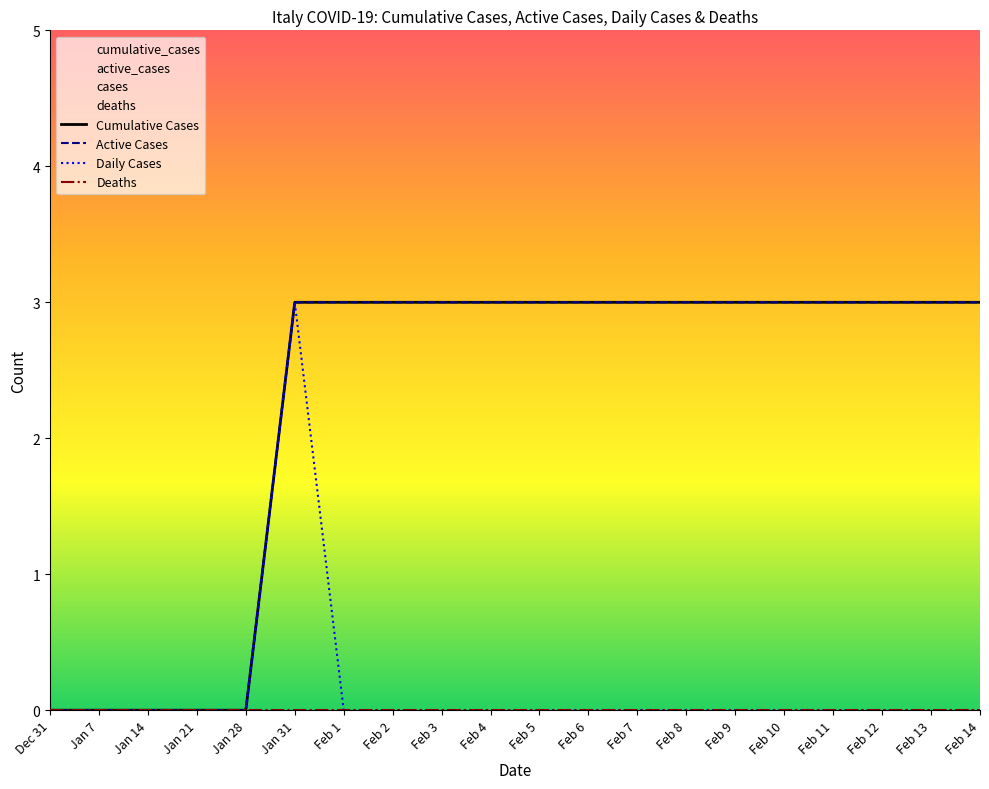

At which category is the sum across all series the highest?

Jan 31